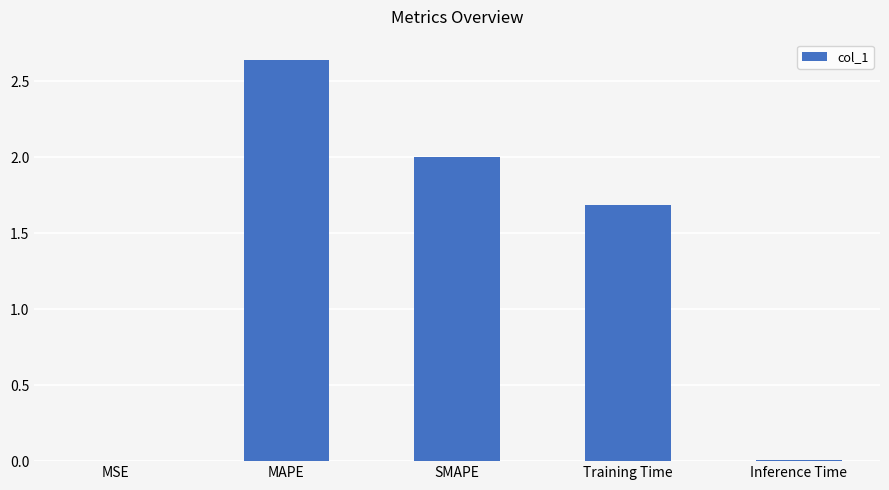

Where does the data first go above 1?

MAPE